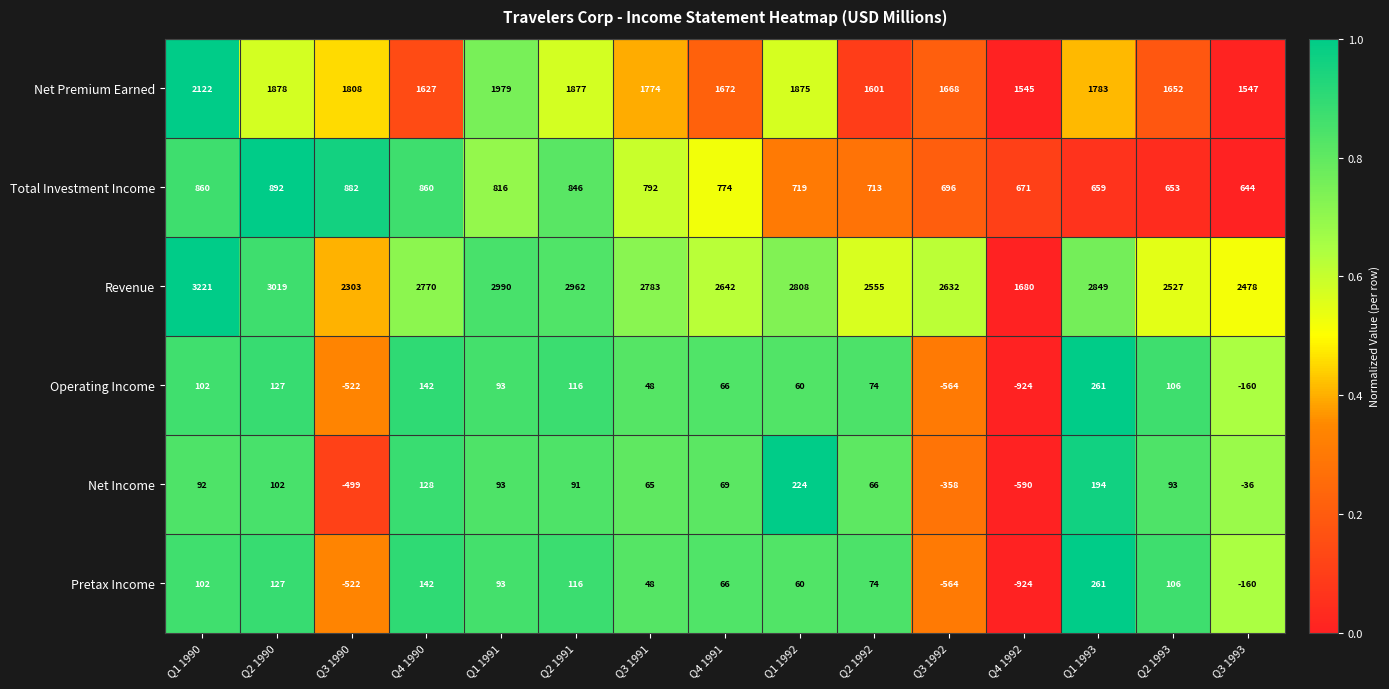

How many series are shown in this chart?

6